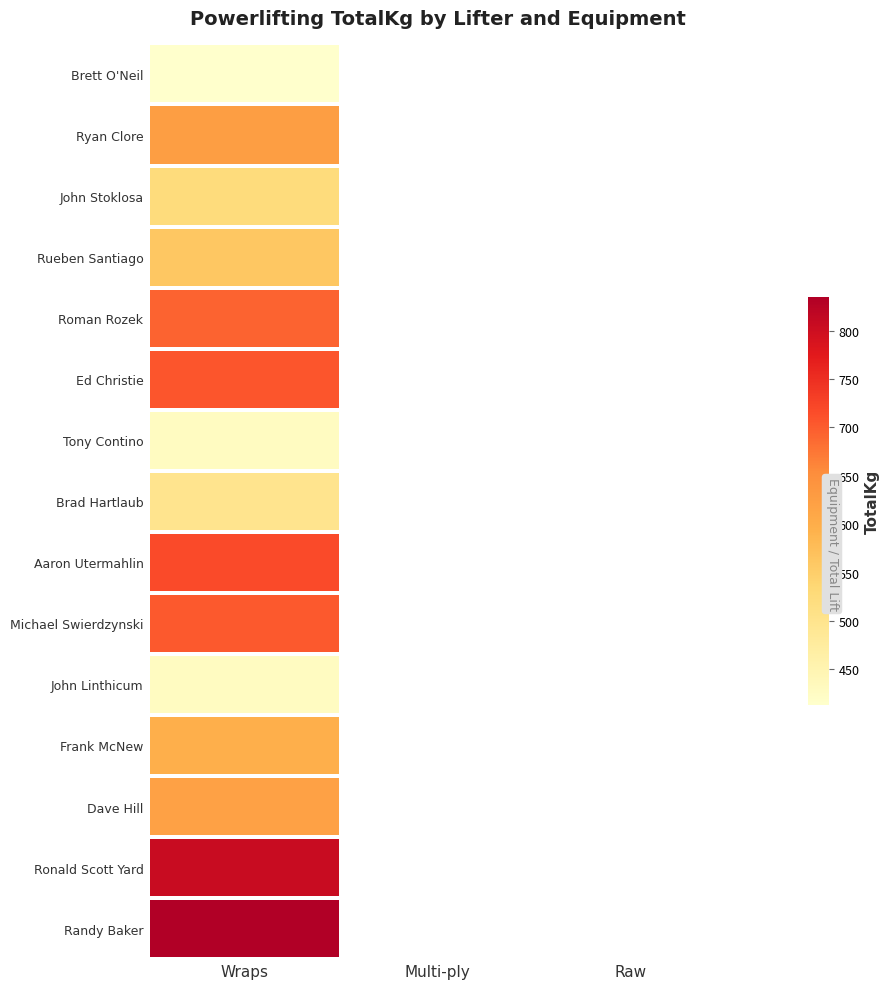

The Brad Hartlaub series shows 499.0 at Wraps. True or false?

True